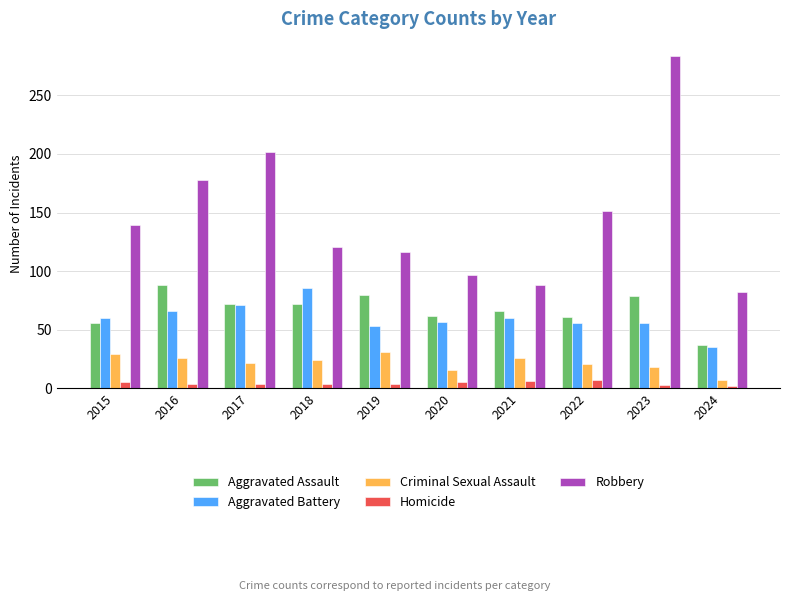

Which series has the widest spread of values?

Robbery